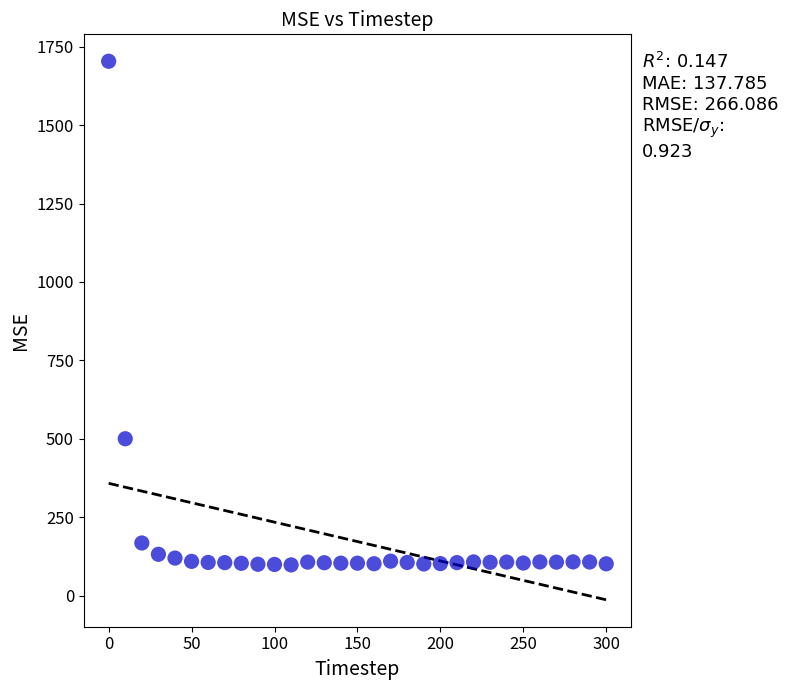

What Y value in the scatter plot is closest to 900?

500.3